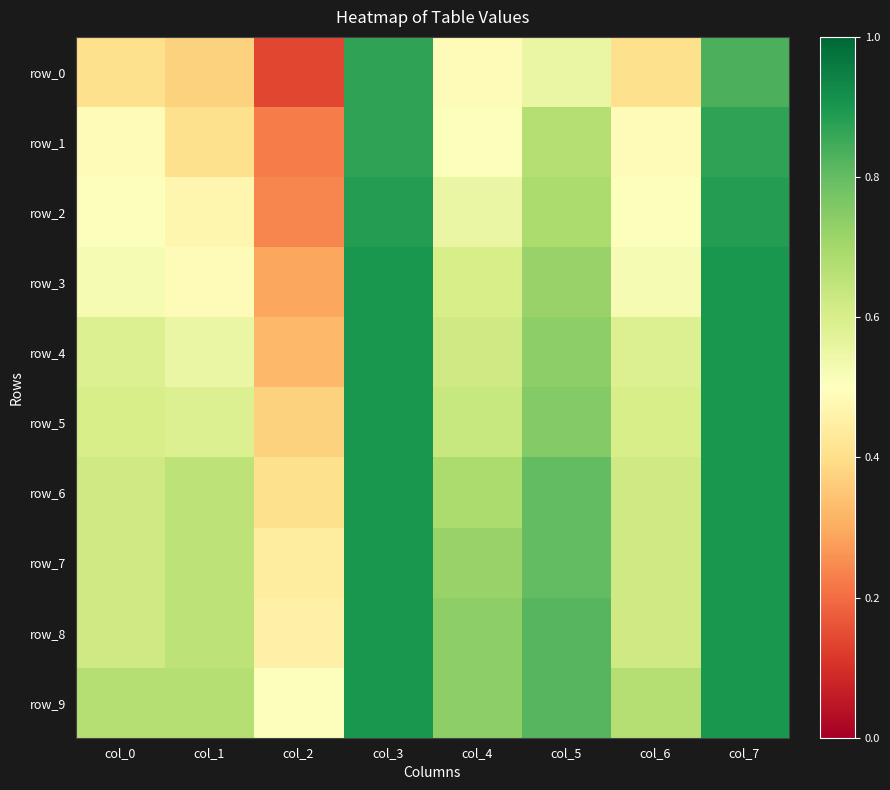

Which series has the largest range (max minus min)?

row_0